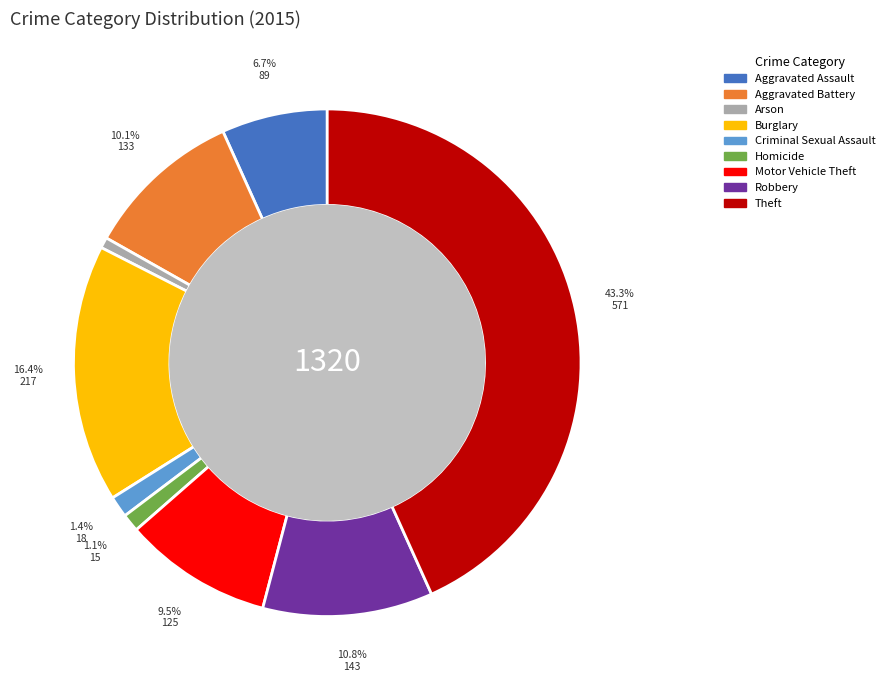

Between Arson and Theft, which is larger?

Theft